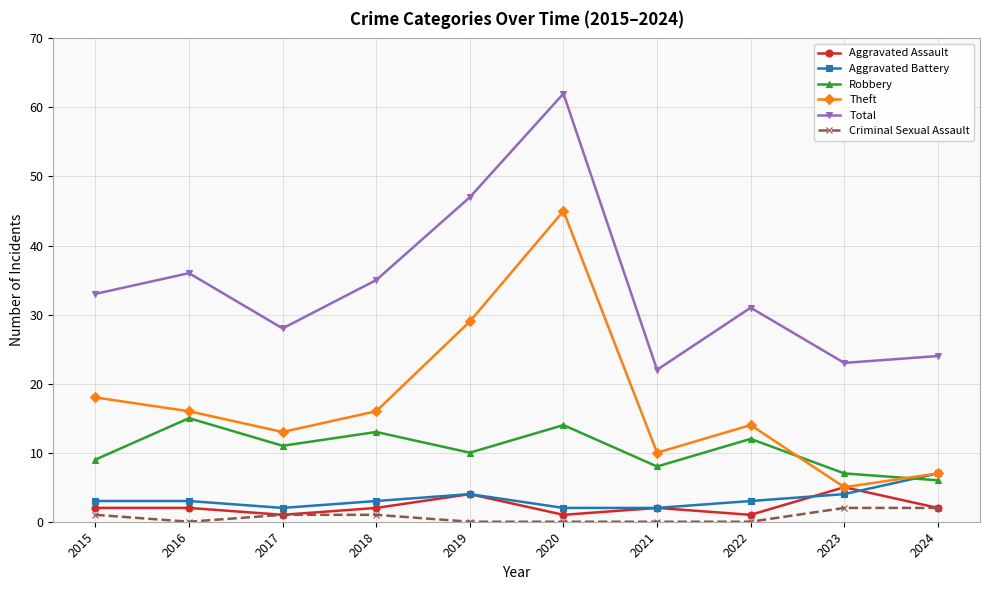

At which category is the sum across all series the highest?

2020